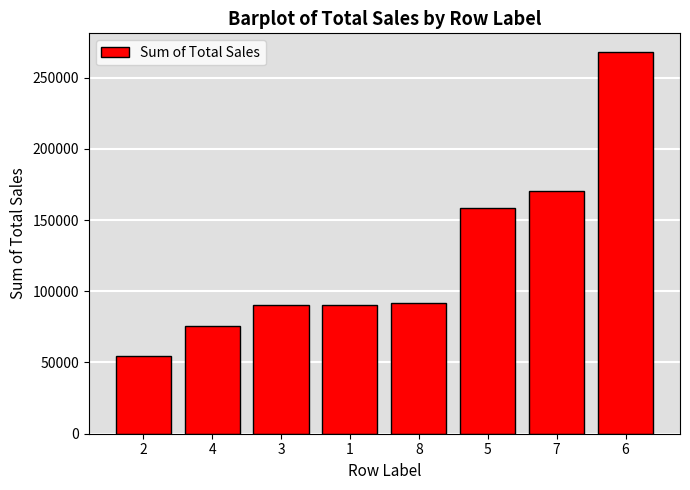

What is the greatest value displayed?

267648.9